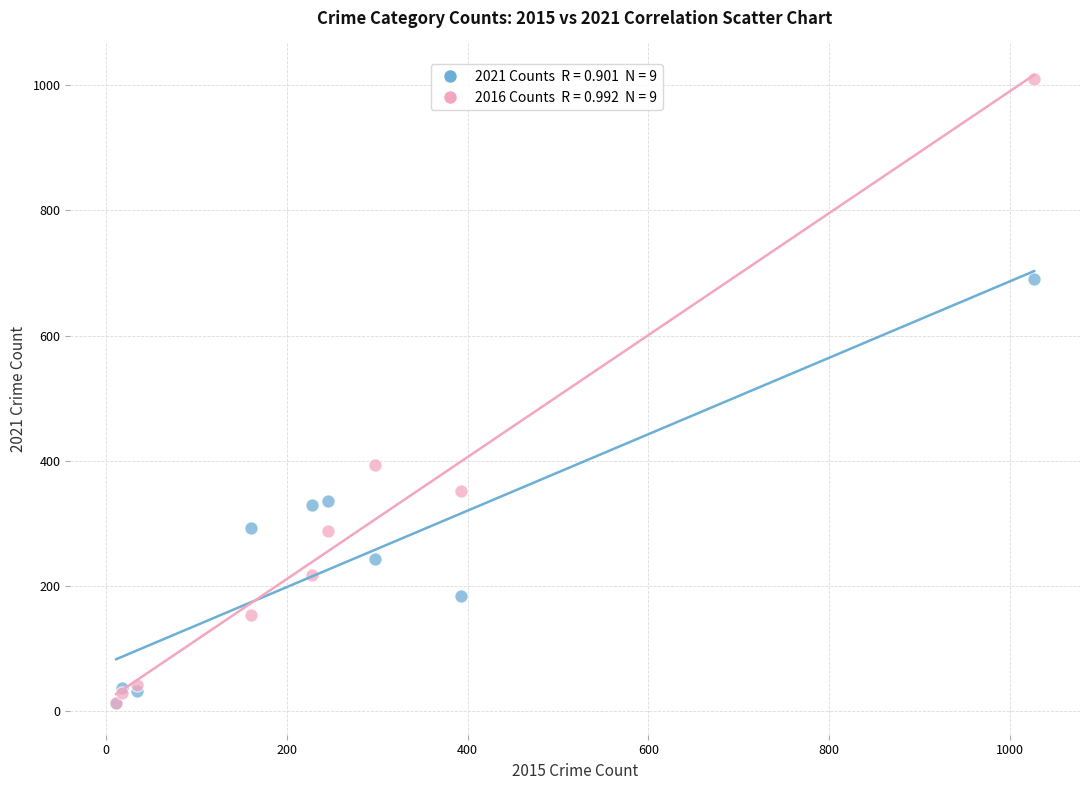

Across all series, what Y value is closest to 511?

394